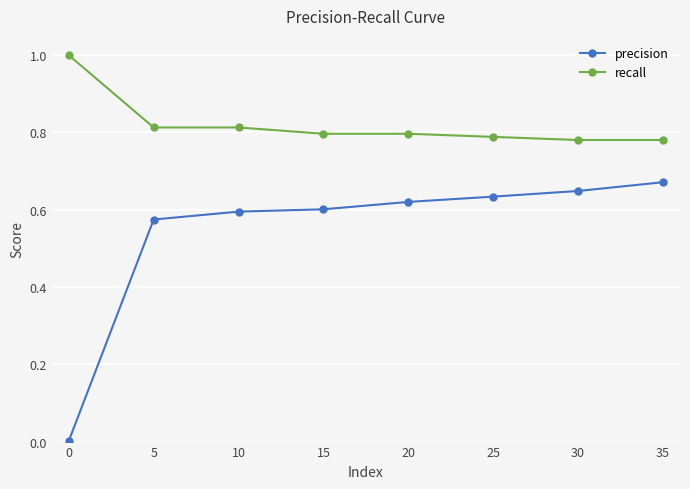

True or false: precision and recall intersect in this chart.

False